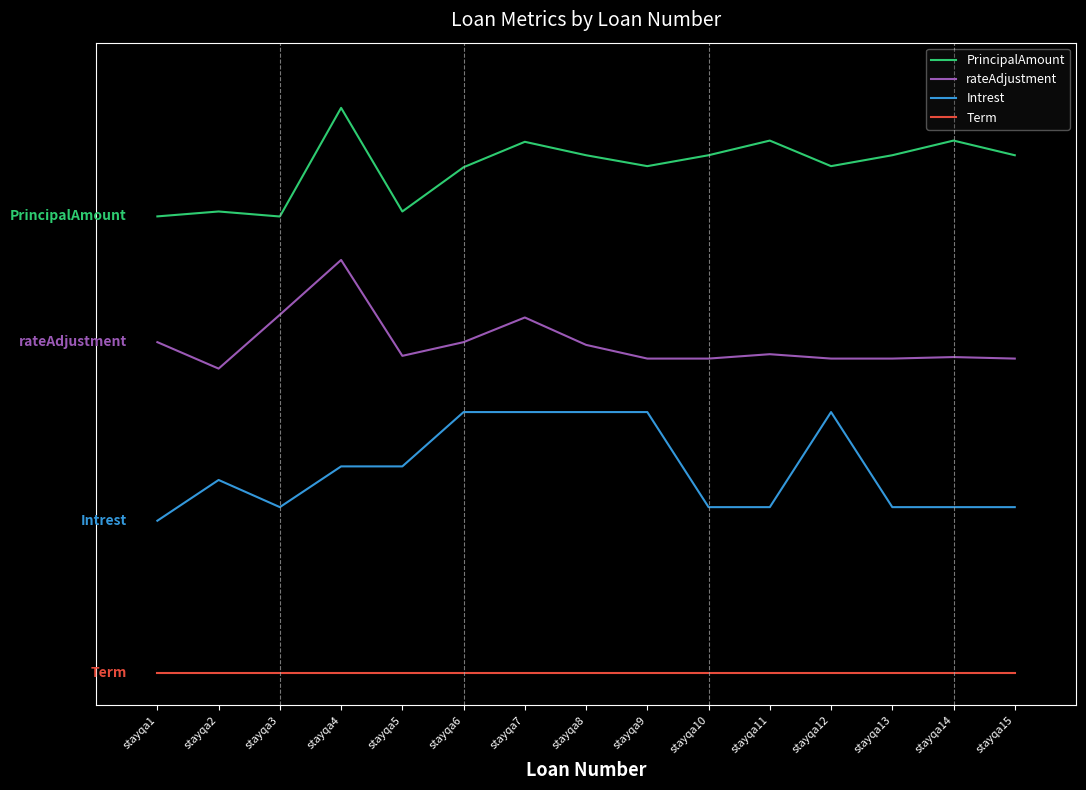

Reading right to left, what are all the values shown in this chart?

PrincipalAmount: 4.8	4.9	4.8	4.7	4.9	4.8	4.7	4.8	4.9	4.7	4.2	5.2	4.2	4.2	4.2
rateAdjustment: 2.9	2.9	2.9	2.9	2.9	2.9	2.9	3.0	3.3	3.0	2.9	3.8	3.3	2.8	3.0
Intrest: 1.5	1.5	1.5	2.4	1.5	1.5	2.4	2.4	2.4	2.4	1.9	1.9	1.5	1.8	1.4
Term: 0.0	0.0	0.0	0.0	0.0	0.0	0.0	0.0	0.0	0.0	0.0	0.0	0.0	0.0	0.0